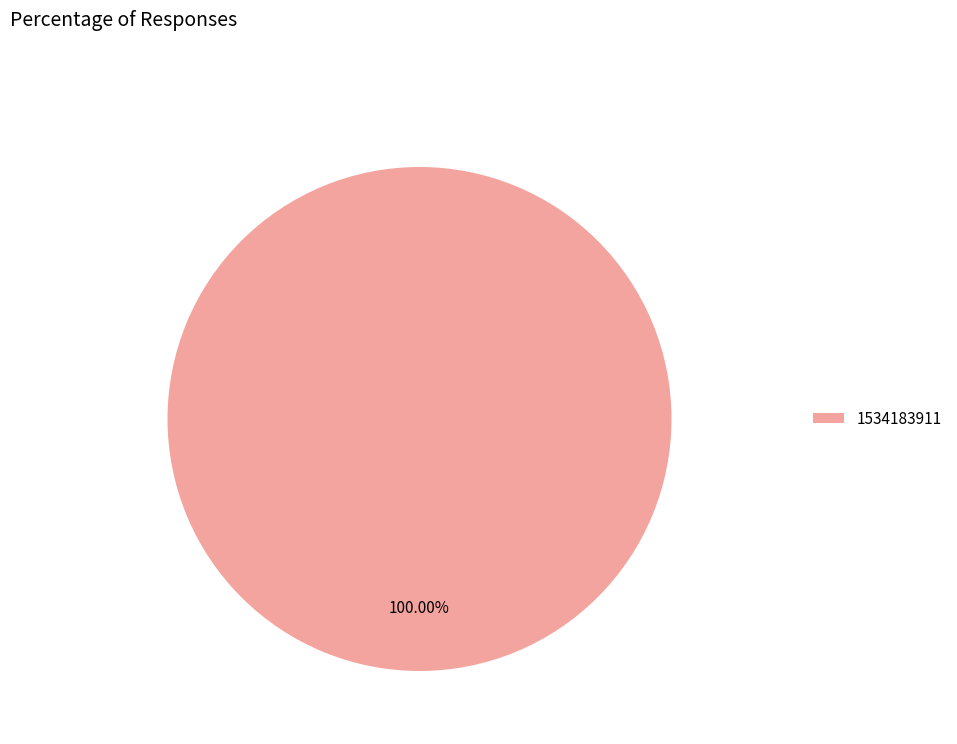

Rank the categories by value from lowest to highest.

1534183911